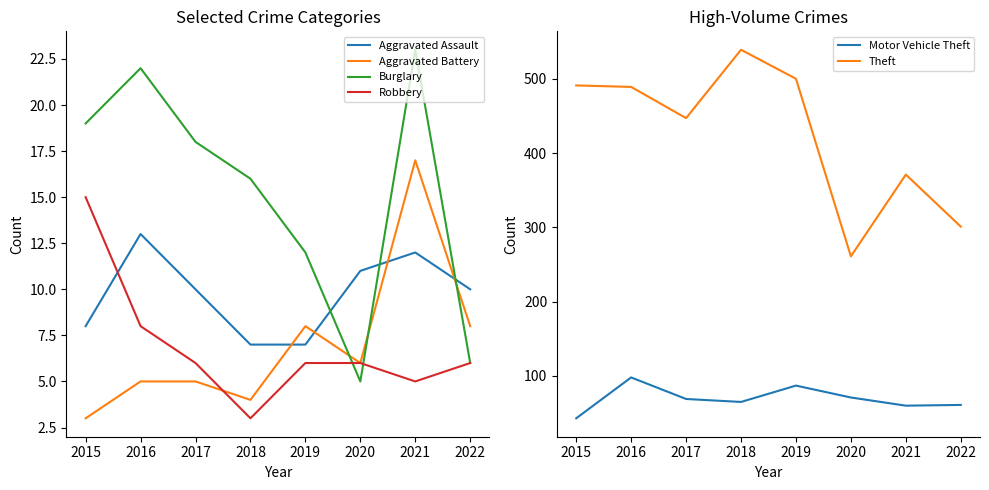

Reading left to right, extract all data points from this chart.

Aggravated Assault: 8	13	10	7	7	11	12	10
Aggravated Battery: 3	5	5	4	8	6	17	8
Burglary: 19	22	18	16	12	5	23	6
Robbery: 15	8	6	3	6	6	5	6
Motor Vehicle Theft: 43	98	69	65	87	71	60	61
Theft: 491	489	447	539	500	261	371	301